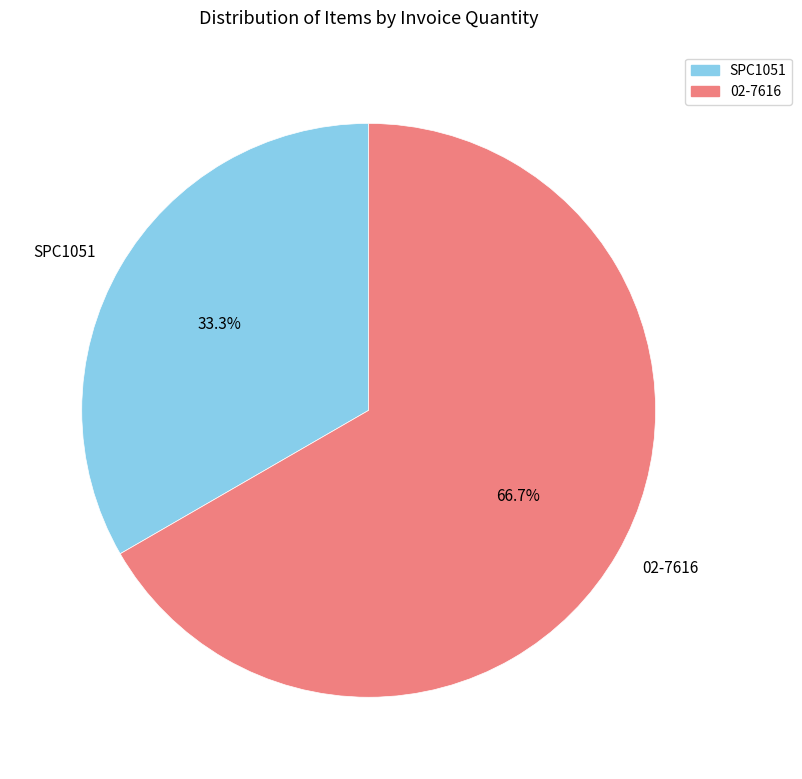

What percentage is the 02-7616 slice, to the nearest percent?

67%